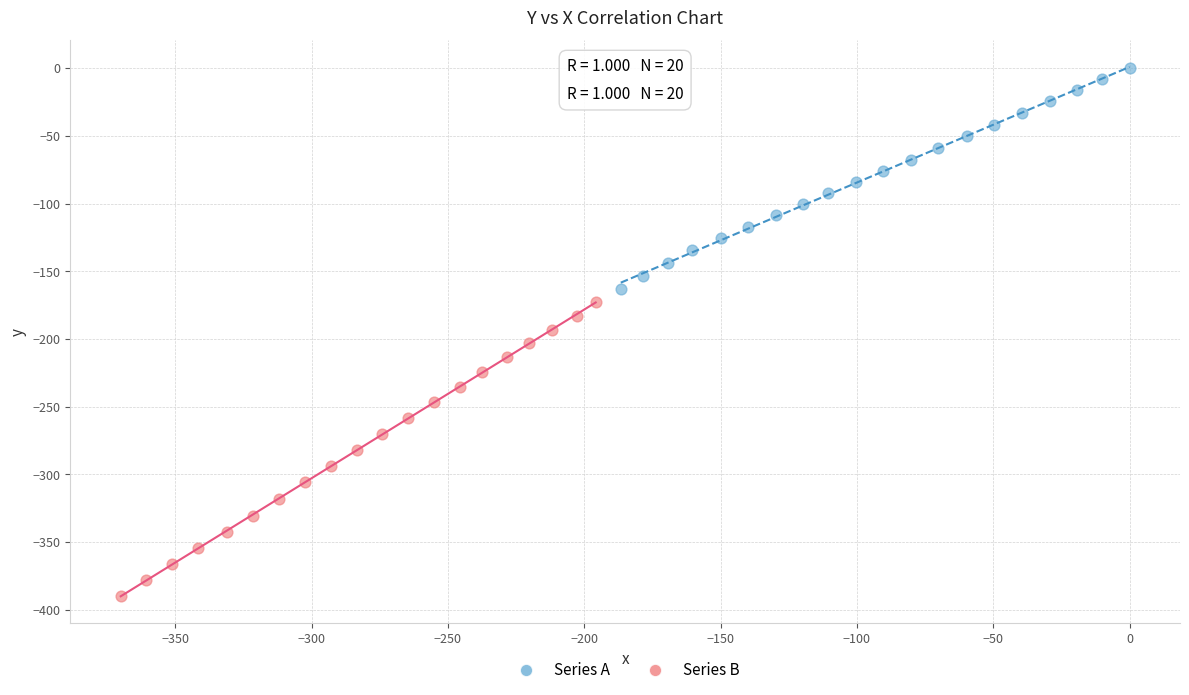

Which series reaches the minimum Y coordinate?

Series B